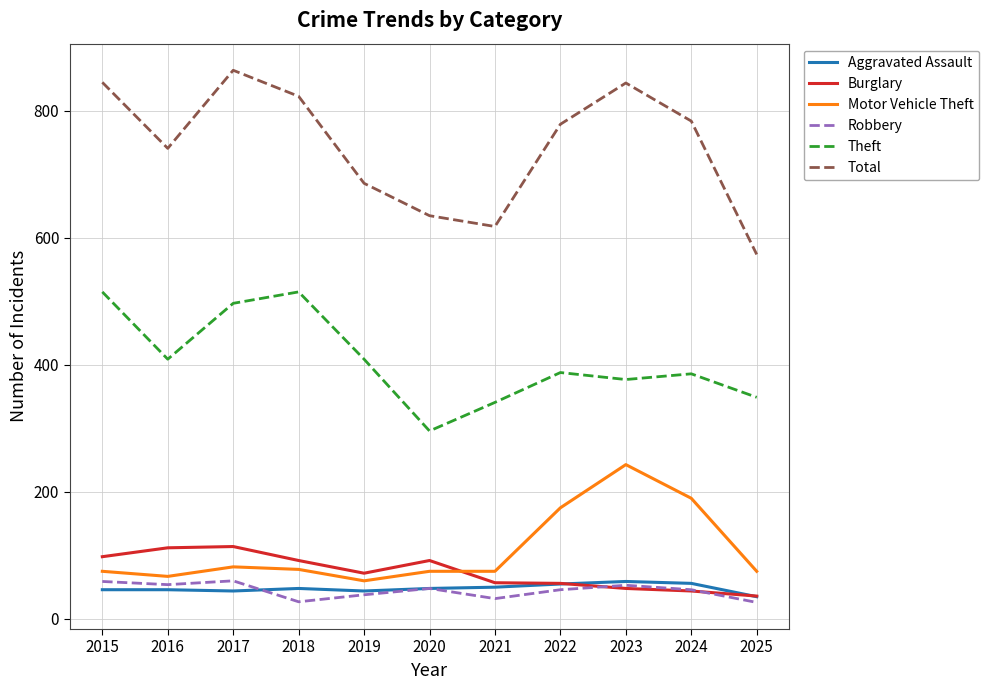

Which series has the largest total across all categories?

Total